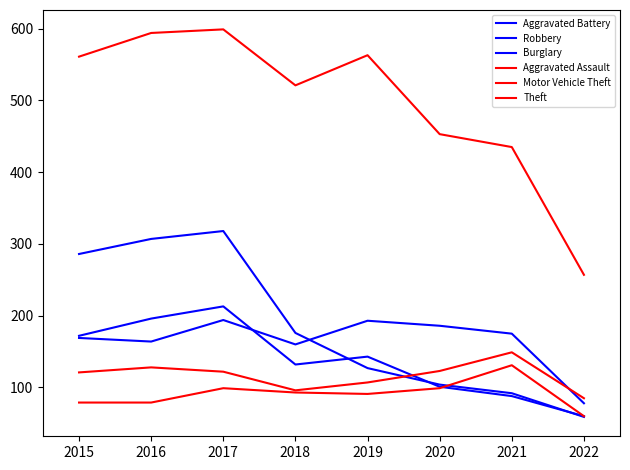

Which series has the largest total across all categories?

Theft